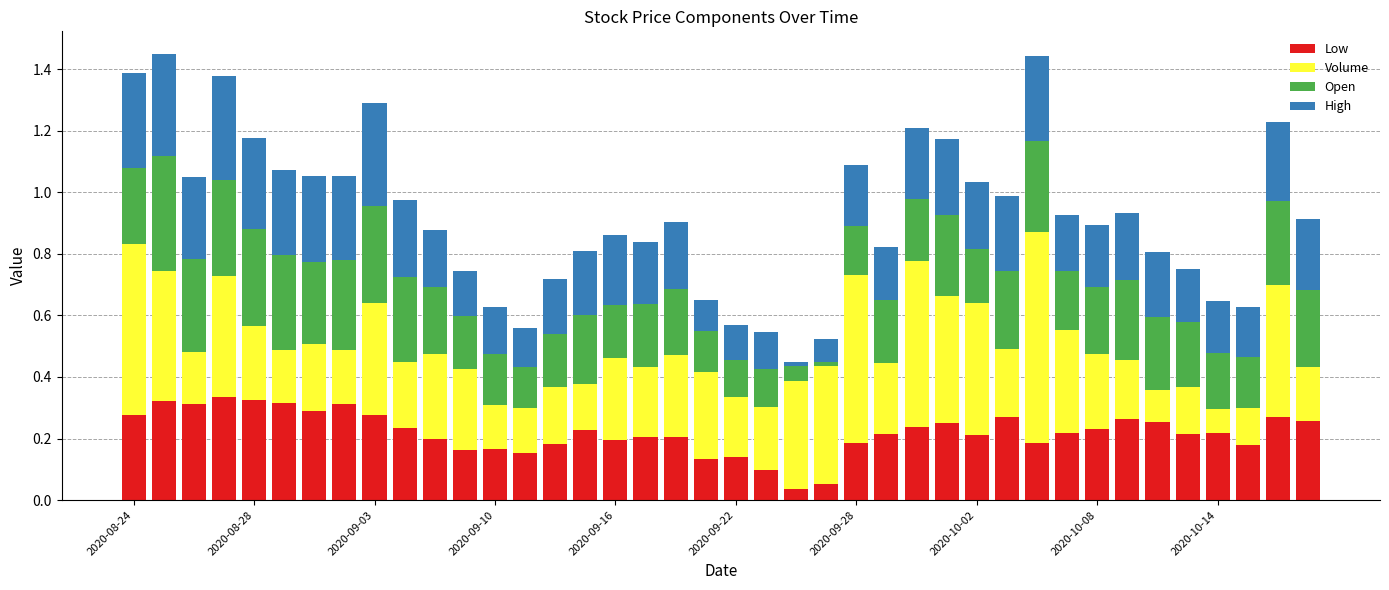

What are all the series names shown in the legend?

Low, Volume, Open, High